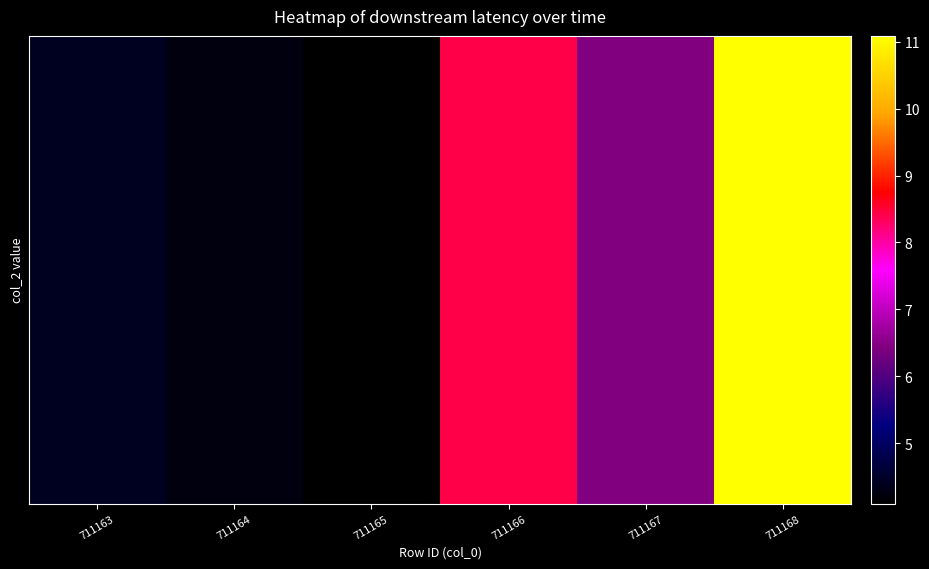

Rank the categories by value from lowest to highest.

711165, 711164, 711163, 711167, 711166, 711168